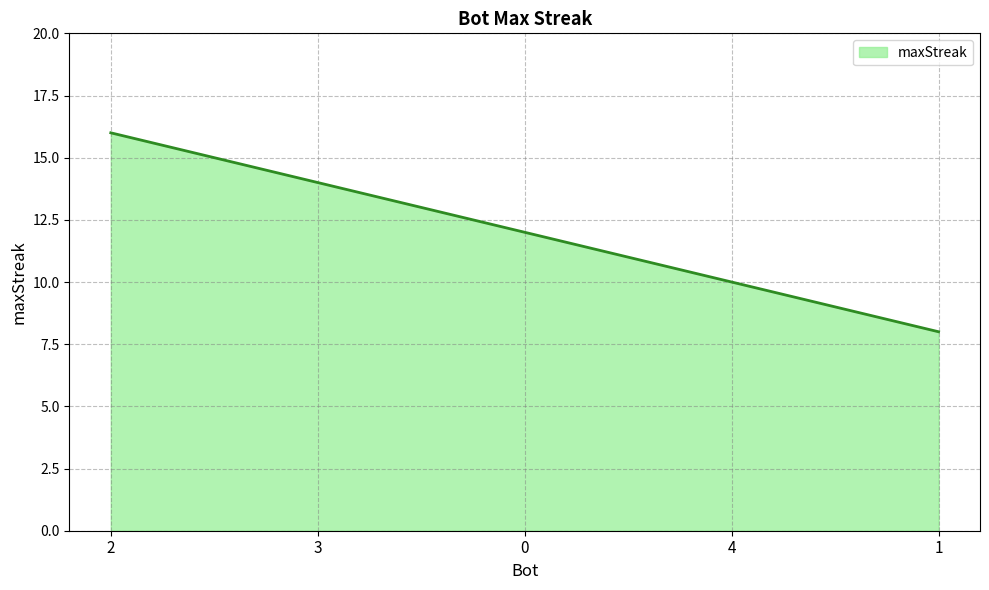

List the labels in order of value, largest first.

2, 3, 0, 4, 1